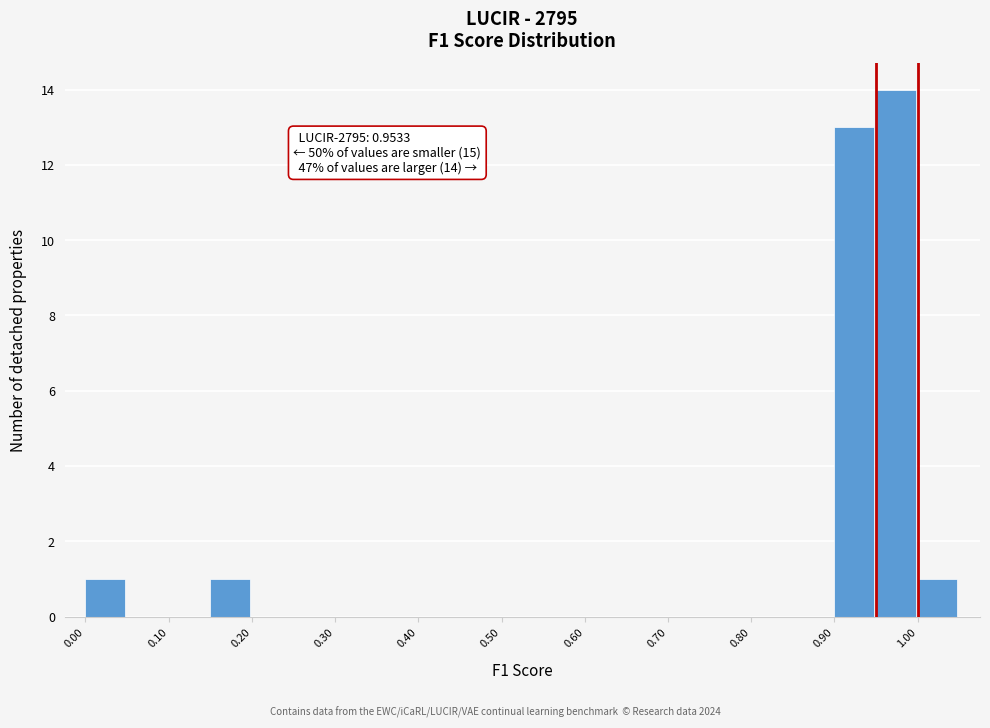

Over which range of the x-axis is the bar tallest?

0.95 to 1.00